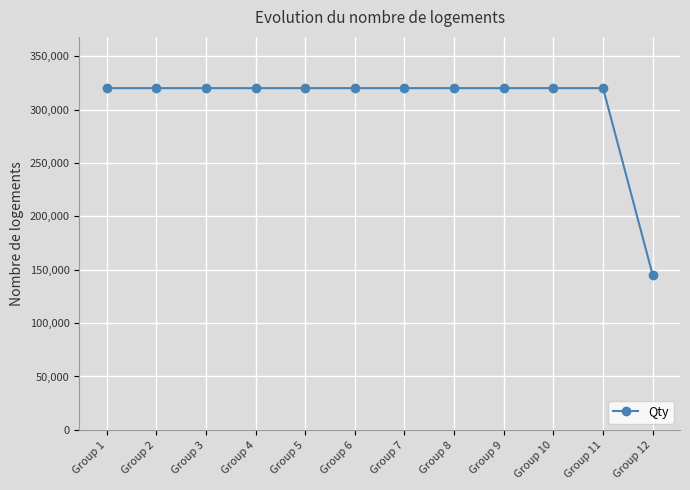

What is the value of the 10th point from the left?

320000